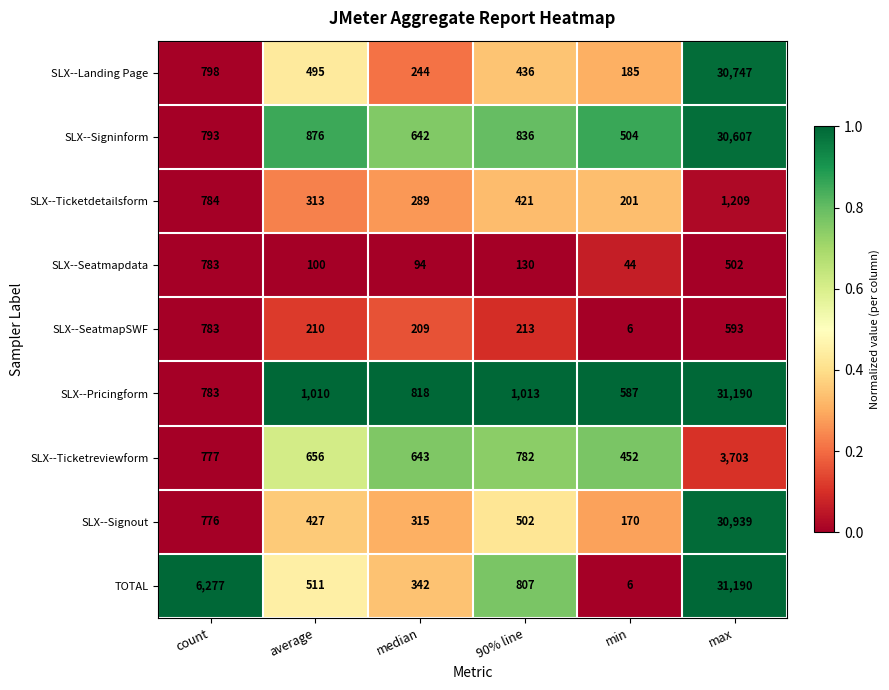

At median, list the series in order from largest to smallest.

SLX--Pricingform, SLX--Ticketreviewform, SLX--Signinform, TOTAL, SLX--Signout, SLX--Ticketdetailsform, SLX--Landing Page, SLX--SeatmapSWF, SLX--Seatmapdata